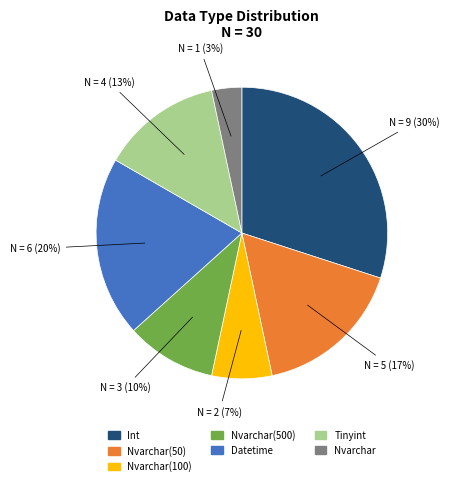

To the nearest percent, what is the average slice percentage?

14%